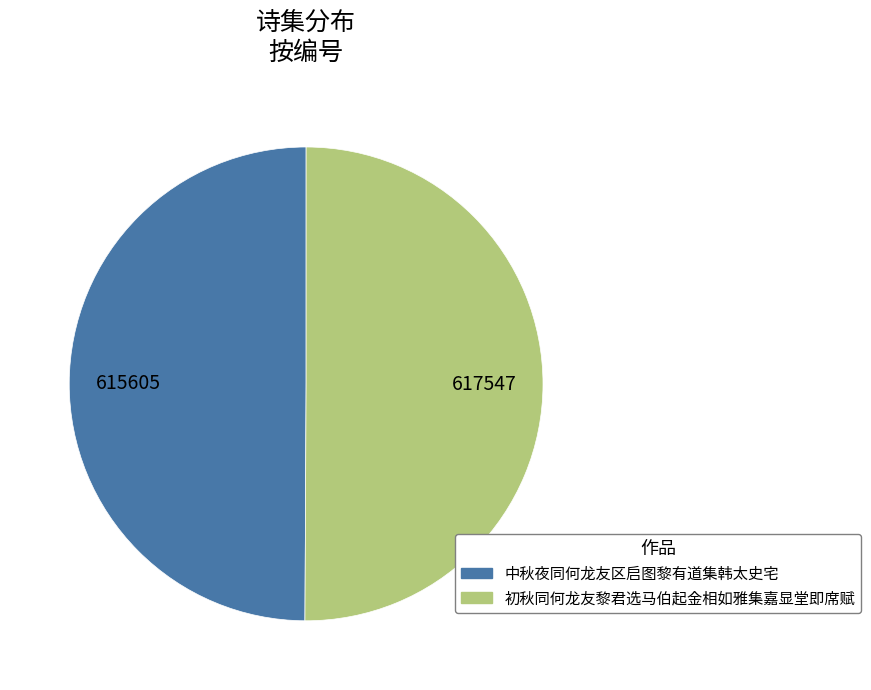

Is it true that 中秋夜同何龙友区启图黎有道集韩太史宅 is 62% of the pie?

False